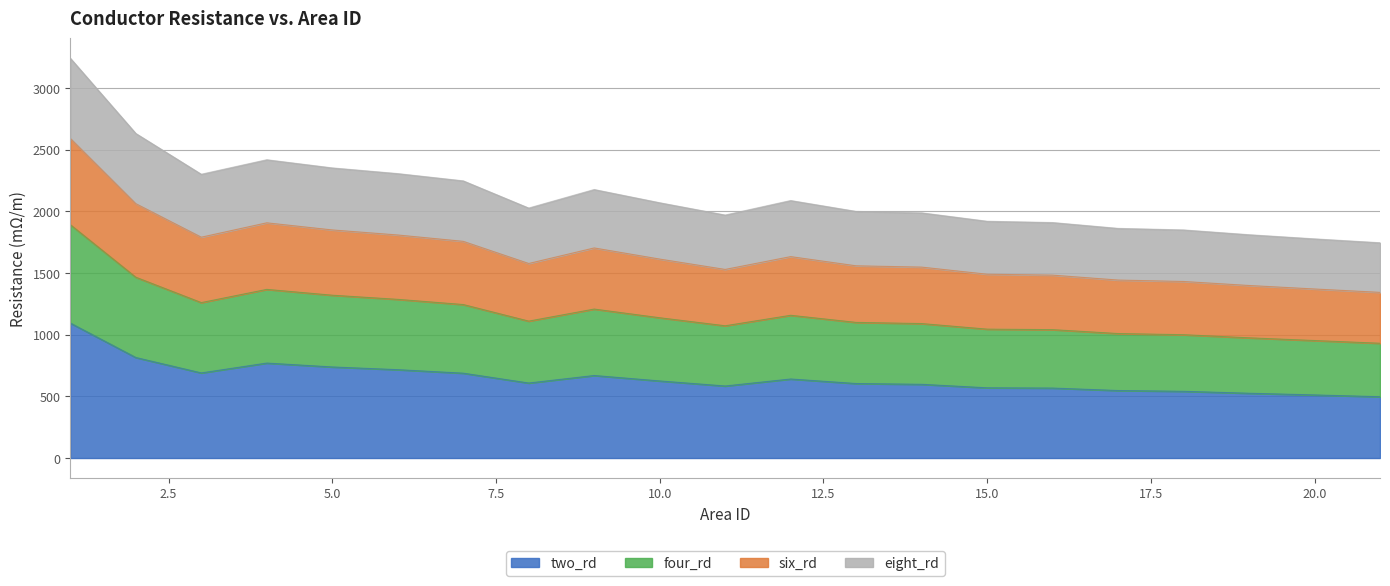

What is the maximum value for two_rd?

1094.1